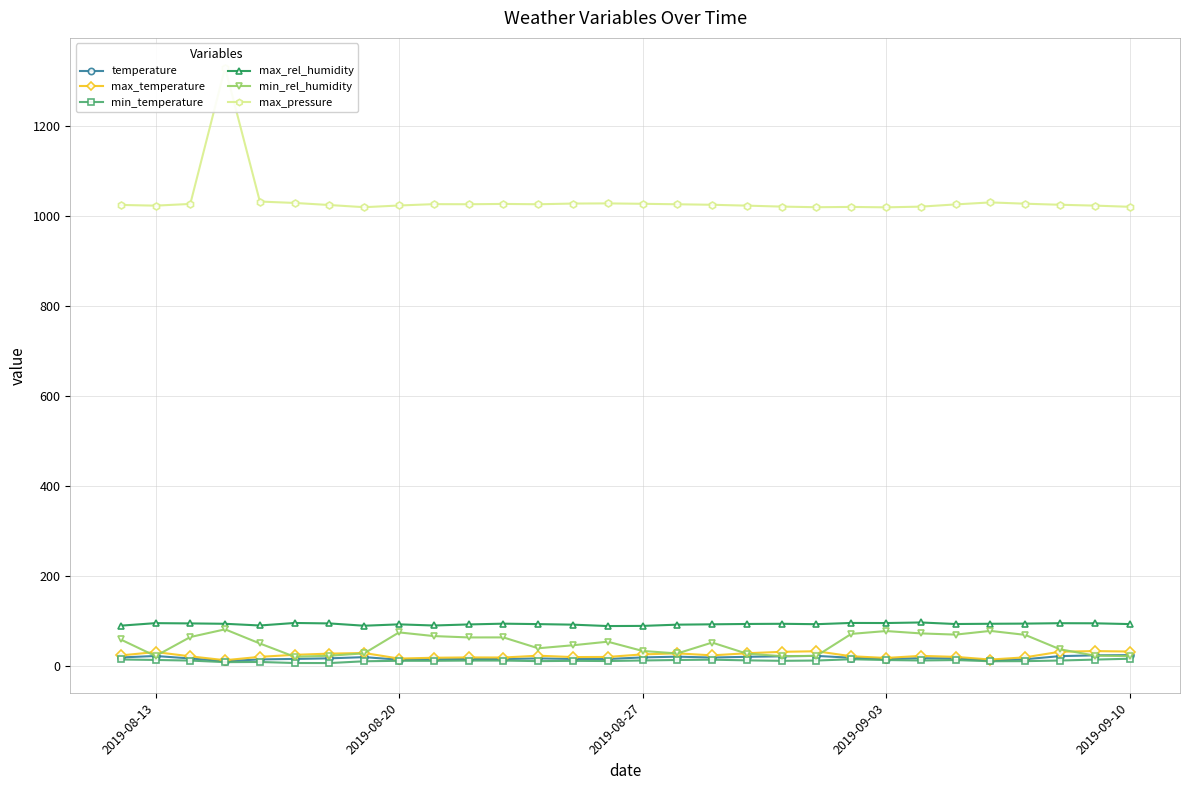

What is the smallest value displayed?

6.8